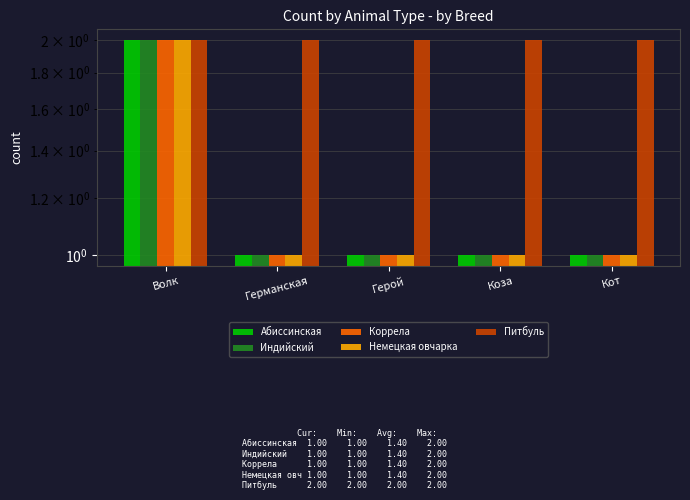

At which category does the chart reach its peak across all series?

Волк